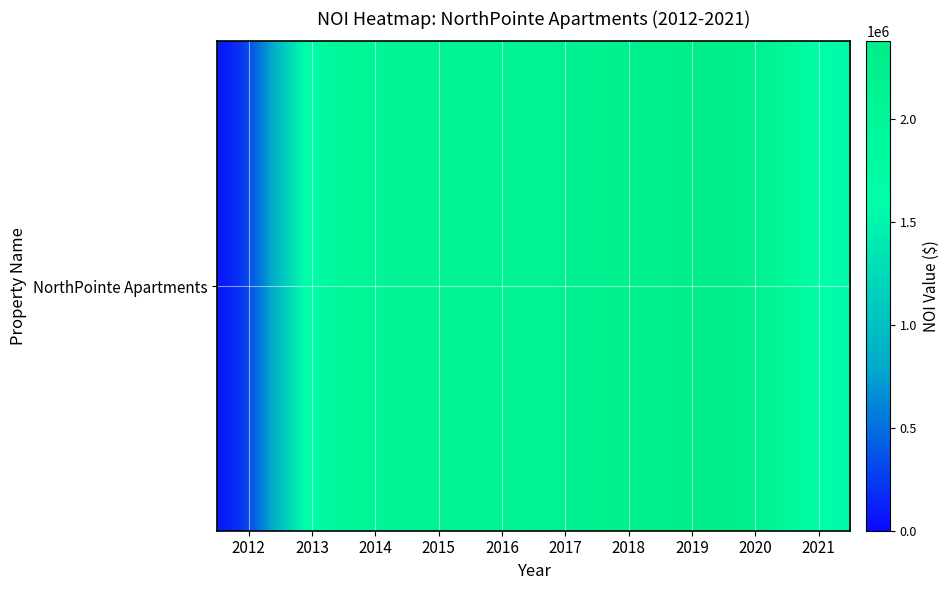

Which label corresponds to the largest value in the chart?

2020